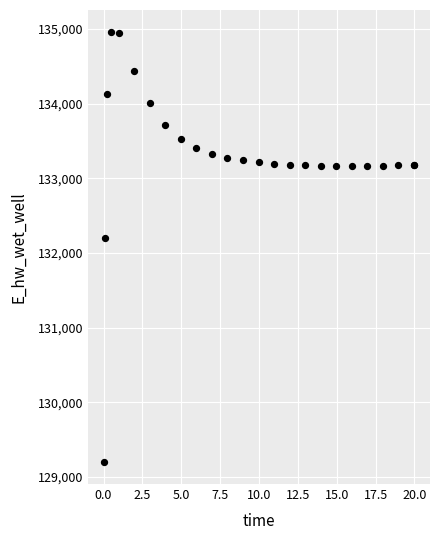

What Y value in the scatter plot is closest to 132081?

132207.2